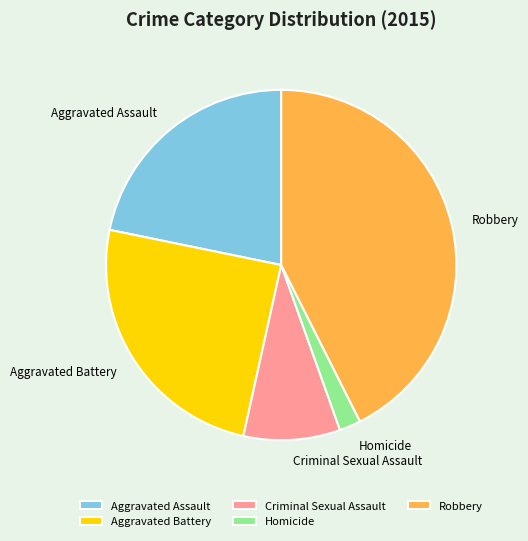

What is the largest slice in the pie chart?

Robbery